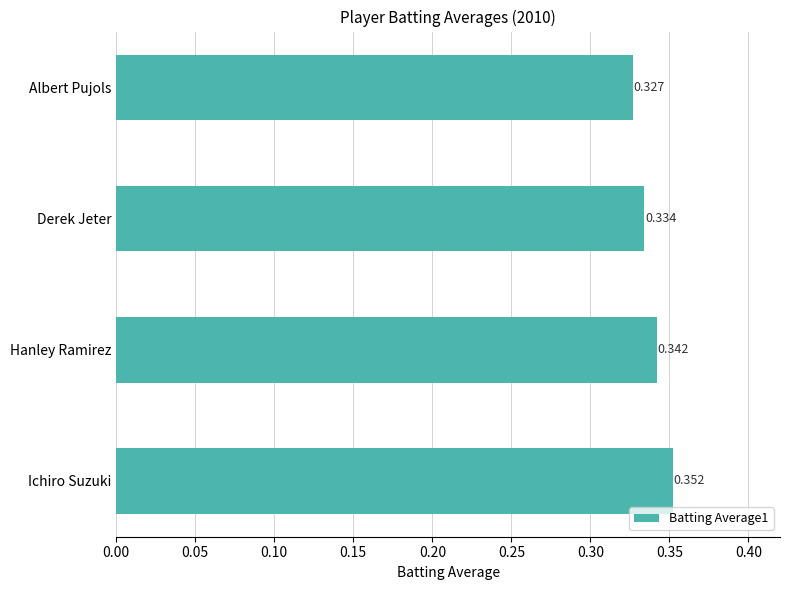

At which category does the chart reach its peak across all series?

Ichiro Suzuki